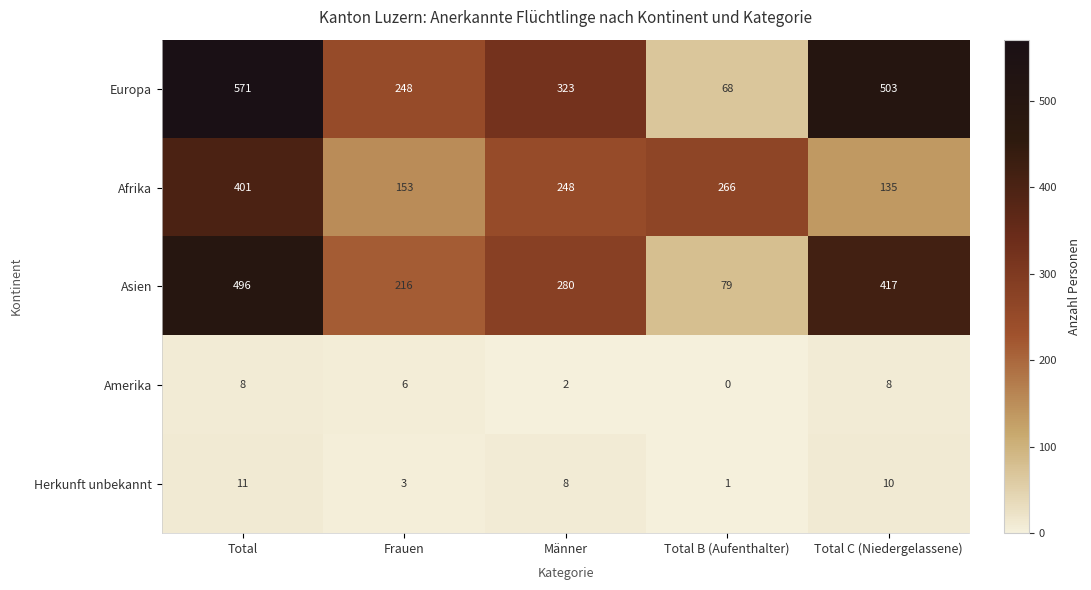

Rank the series by their maximum value, from lowest to highest.

Amerika, Herkunft unbekannt, Afrika, Asien, Europa